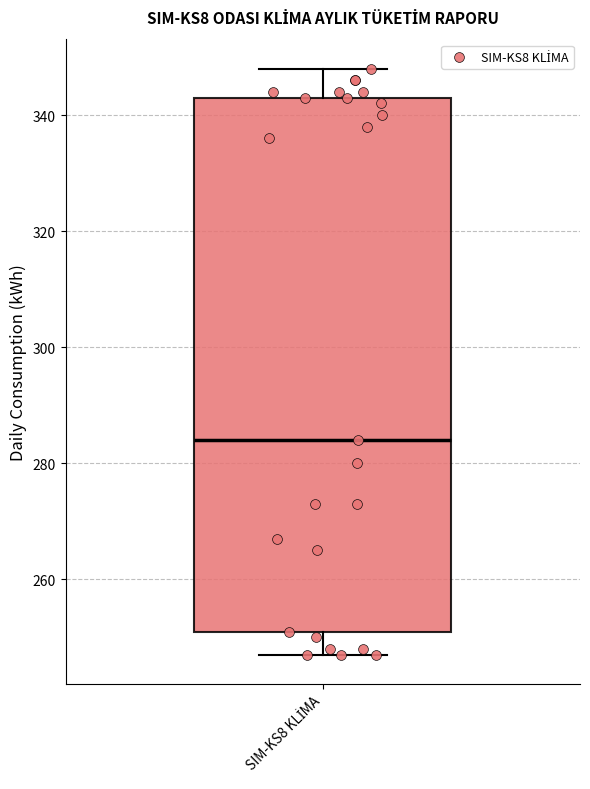

Read this box plot against the y-axis: the position of the median line, the range covered by the box, and the ends of both whiskers. The values are not printed on the chart, so give them approximately, as read against the axis.

median 284, box 252 to 344, whiskers 248 to 348